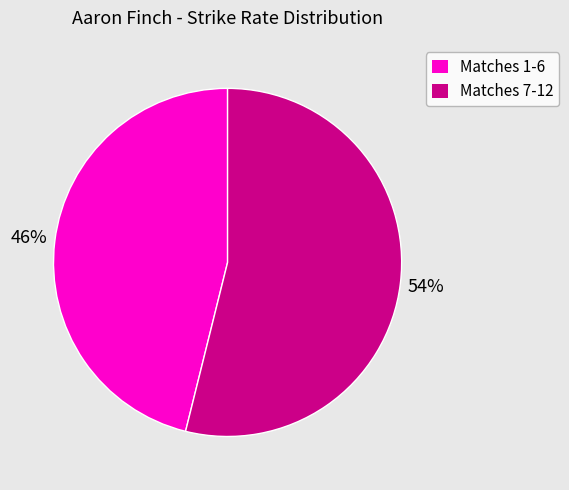

What percentage is the Matches 7-12 slice, to the nearest percent?

54%